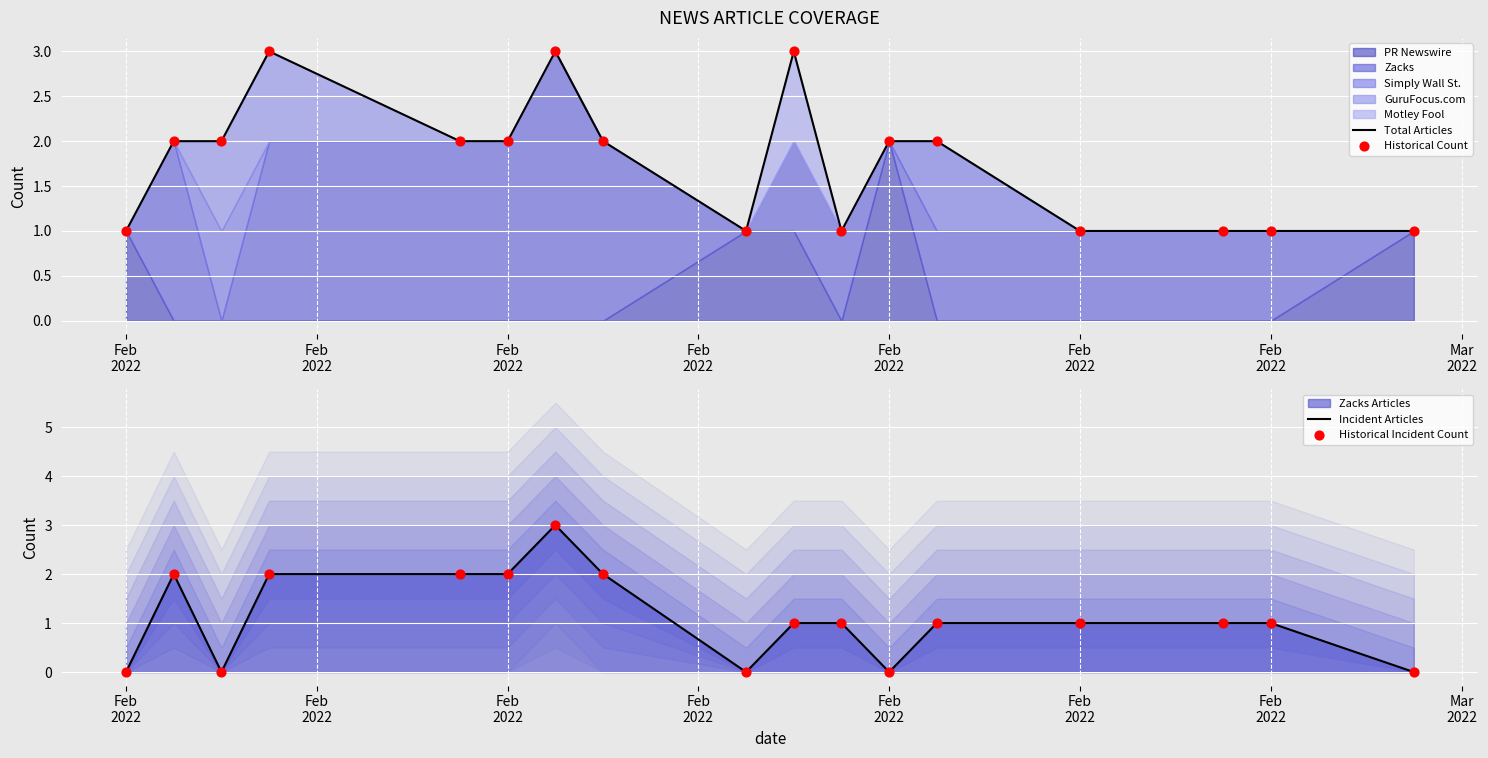

At how many categories does at least one series exceed 2?

3